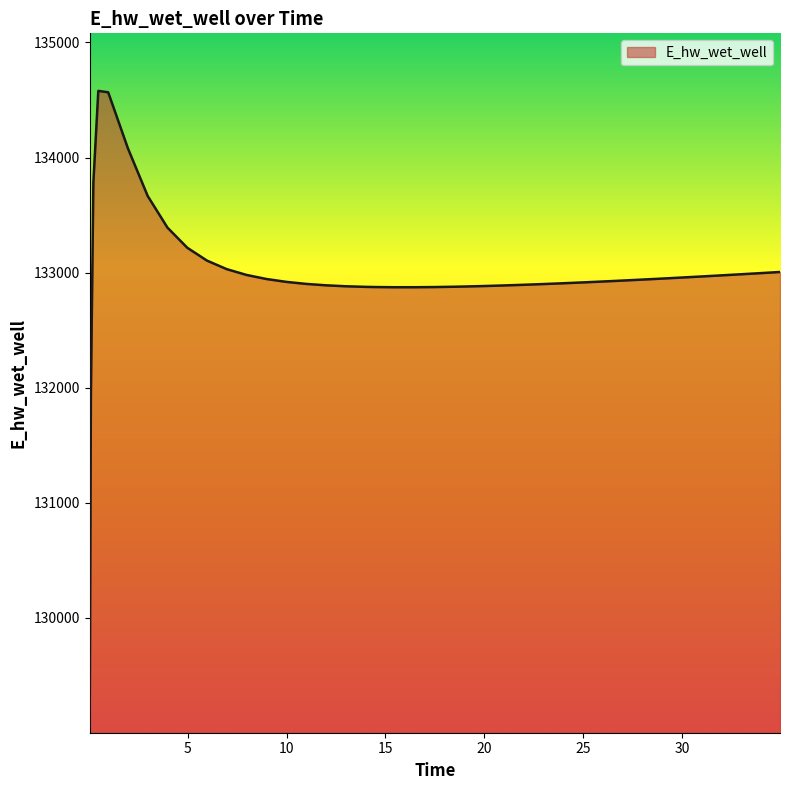

How many values exceed 132930?

20